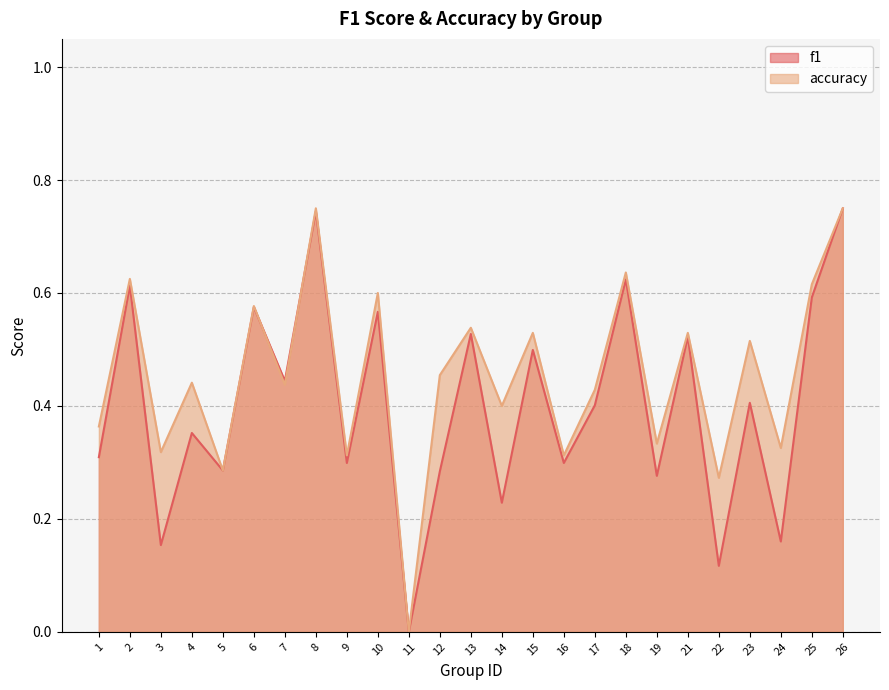

At how many categories does at least one series exceed 0?

24